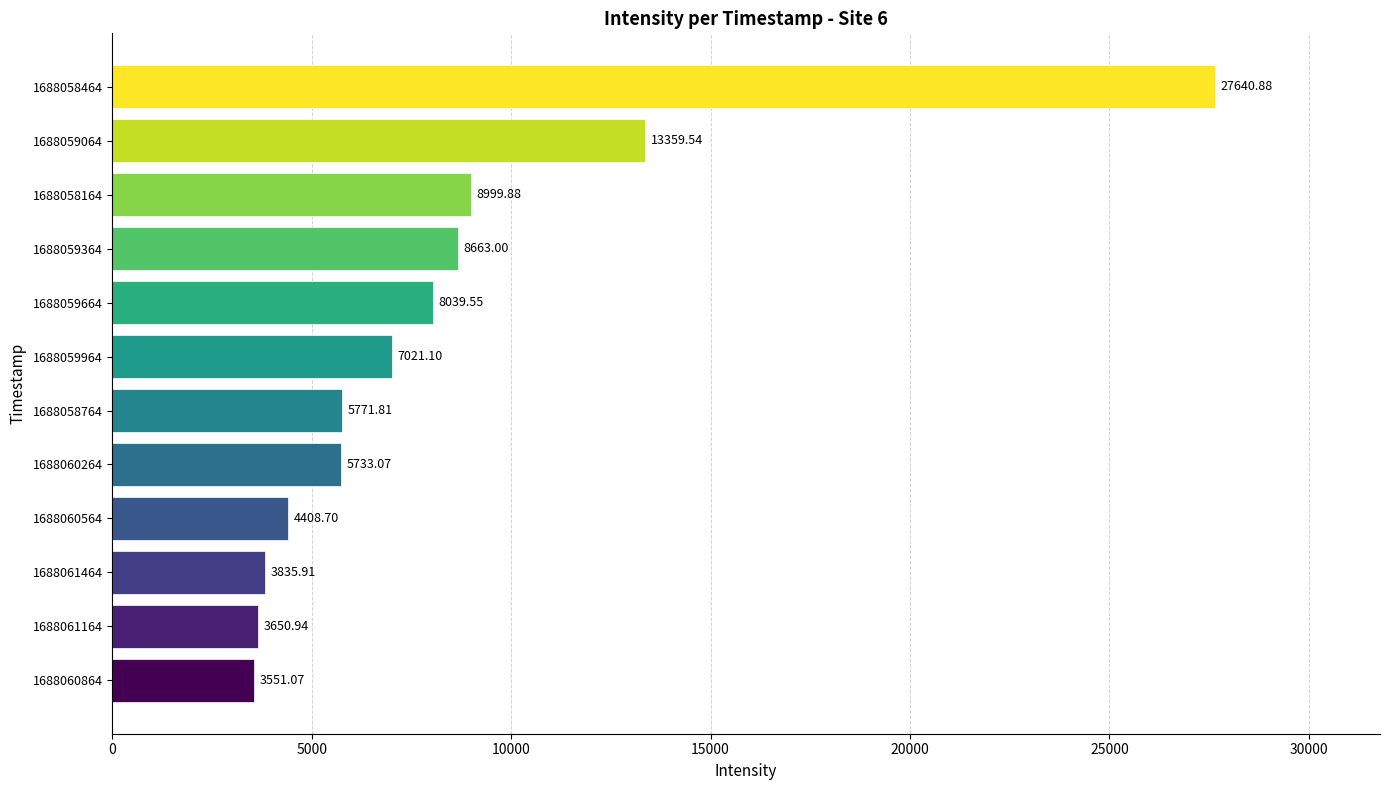

What is the change in value from 1688059964 to 1688058164?

+1978.8